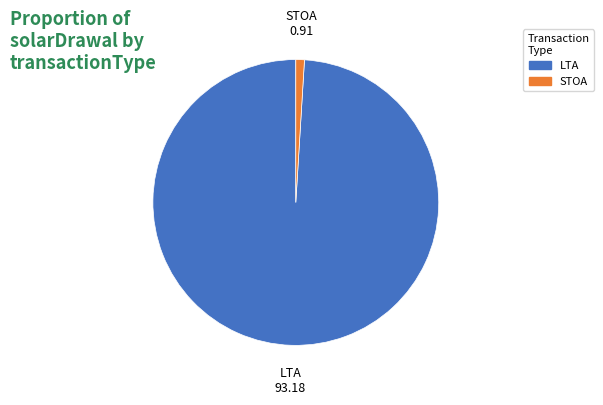

Which category has the smallest portion of the pie?

STOA